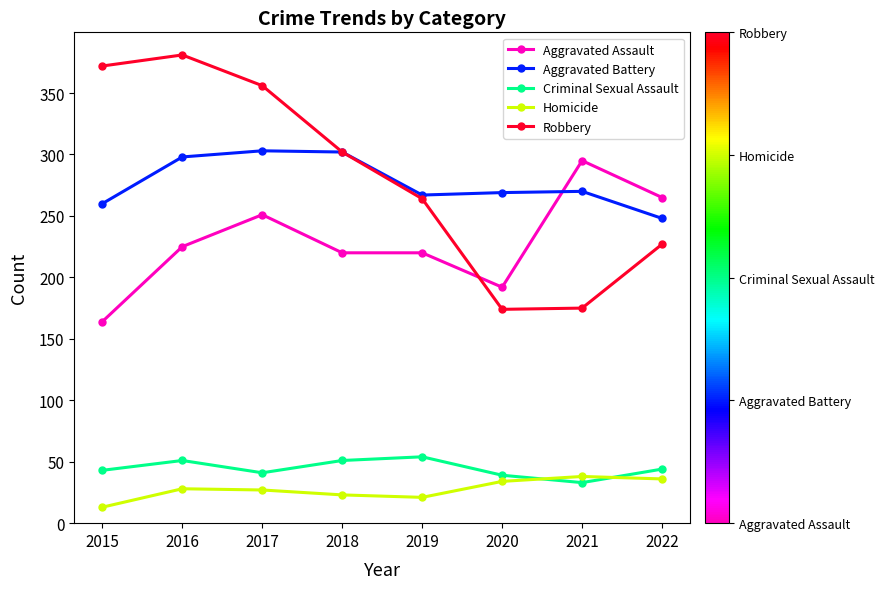

What is the total value across all series at 2016?

983